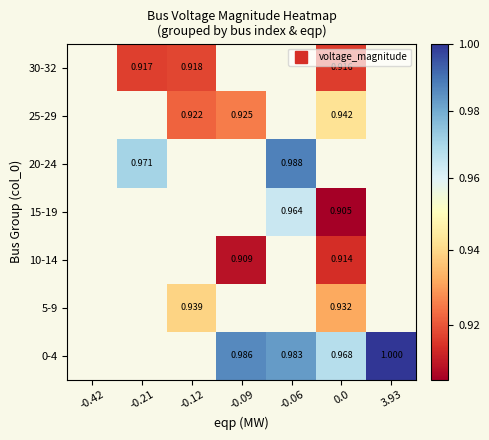

What is the approximate value of 5-9 at 0.0?

0.9